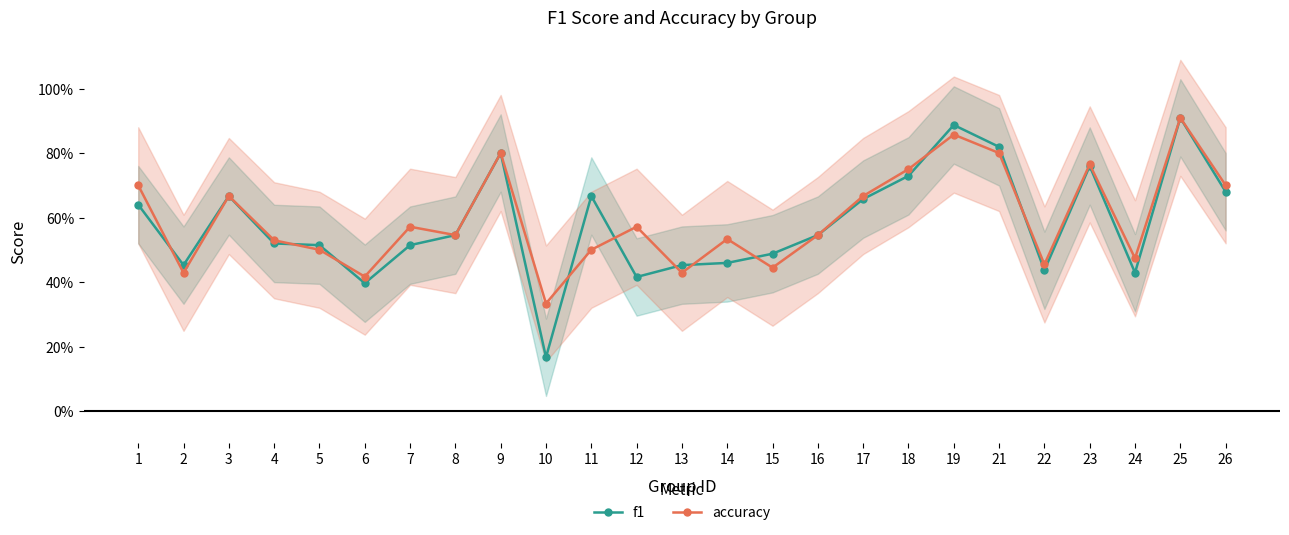

The value of accuracy at 25 is 0.9. True or false?

True